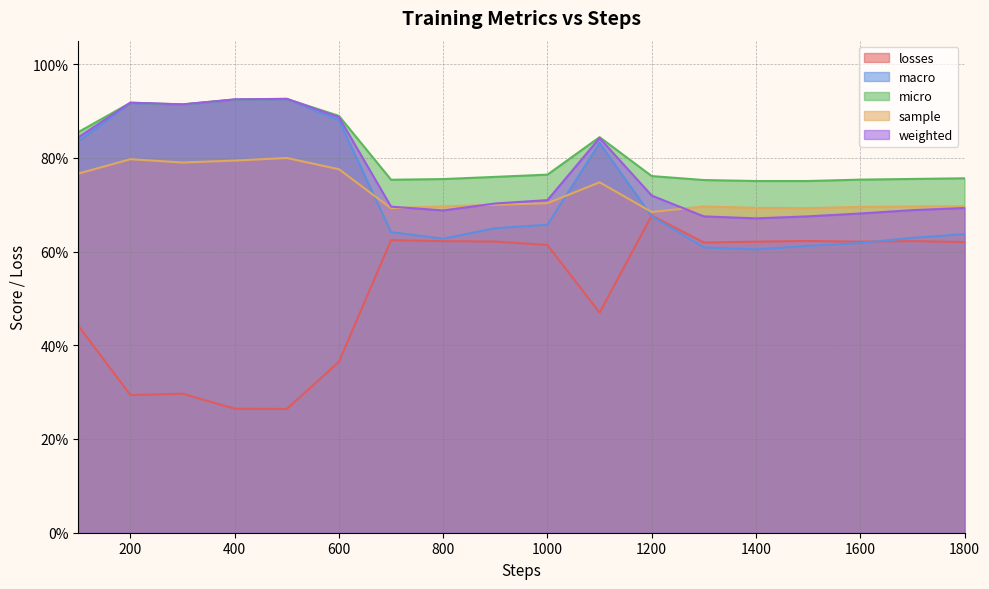

Reading left to right, list all the values displayed in this chart.

losses: 0.4	0.3	0.3	0.3	0.3	0.4	0.6	0.6	0.6	0.6	0.5	0.7	0.6	0.6	0.6	0.6	0.6	0.6
macro: 0.8	0.9	0.9	0.9	0.9	0.9	0.6	0.6	0.6	0.7	0.8	0.7	0.6	0.6	0.6	0.6	0.6	0.6
micro: 0.9	0.9	0.9	0.9	0.9	0.9	0.8	0.8	0.8	0.8	0.8	0.8	0.8	0.8	0.8	0.8	0.8	0.8
sample: 0.8	0.8	0.8	0.8	0.8	0.8	0.7	0.7	0.7	0.7	0.7	0.7	0.7	0.7	0.7	0.7	0.7	0.7
weighted: 0.8	0.9	0.9	0.9	0.9	0.9	0.7	0.7	0.7	0.7	0.8	0.7	0.7	0.7	0.7	0.7	0.7	0.7